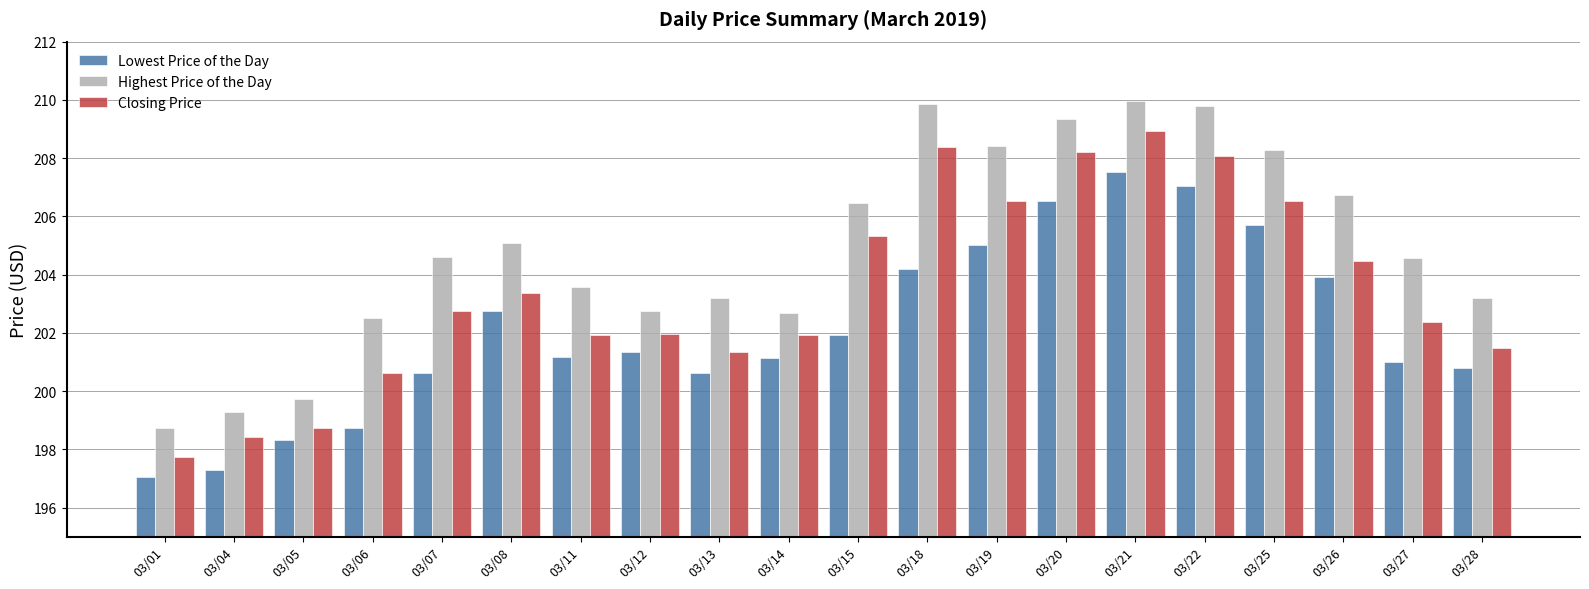

What is the difference between the Closing Price values at 03/12 and 03/04?

3.5